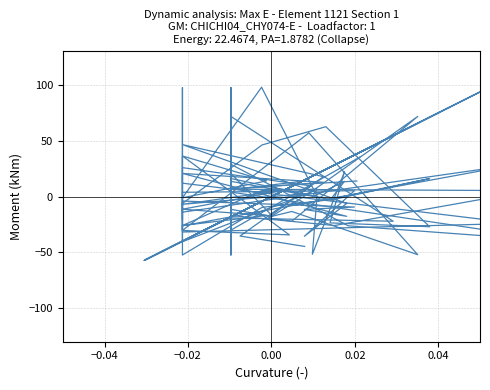

How many positive values does the severe series have?

13